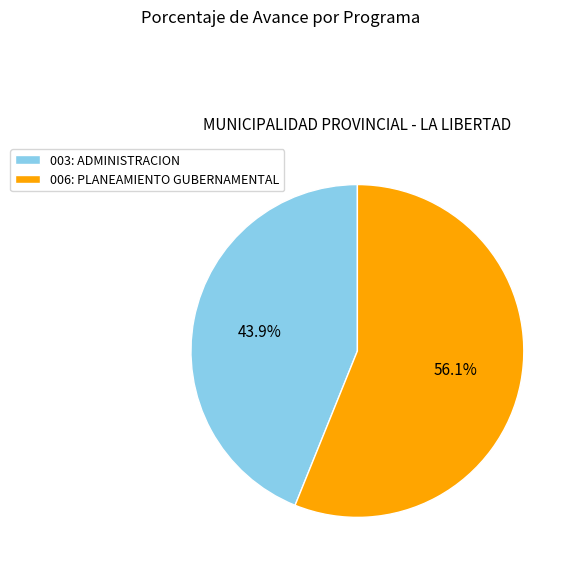

Approximately how many times larger is the value at 003: ADMINISTRACION compared to 006: PLANEAMIENTO GUBERNAMENTAL?

0.8